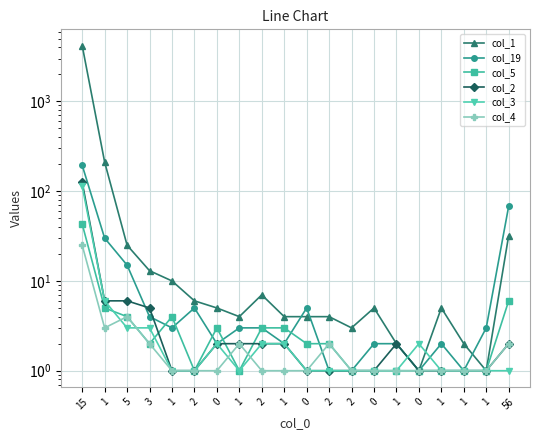

In col_3, how many points are higher than both neighbors (excluding endpoints)?

2